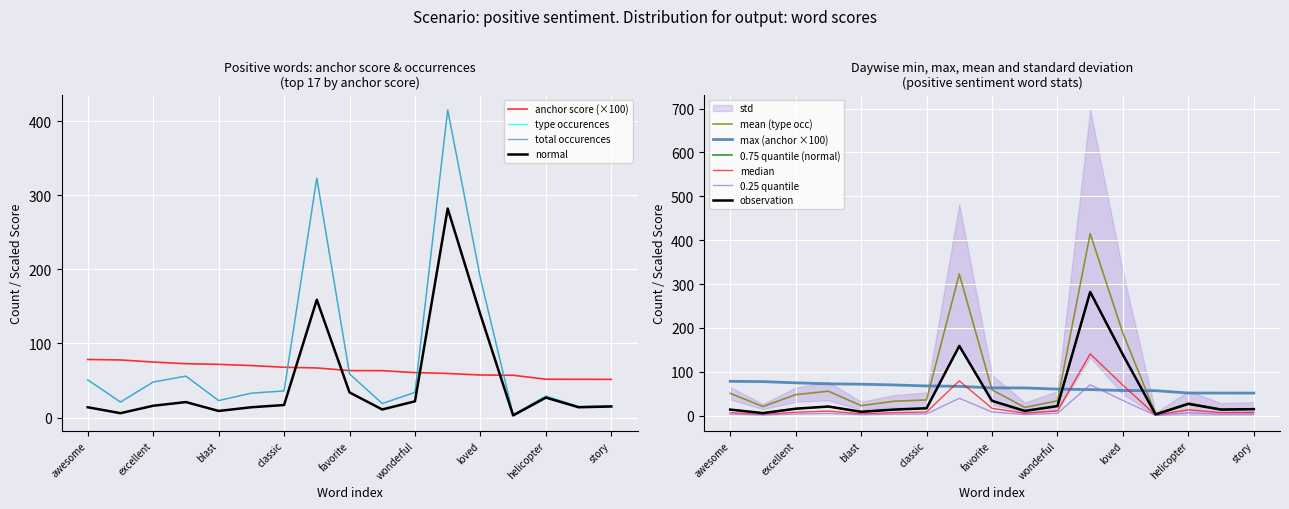

True or false: normal and total occurences cross at least once.

False